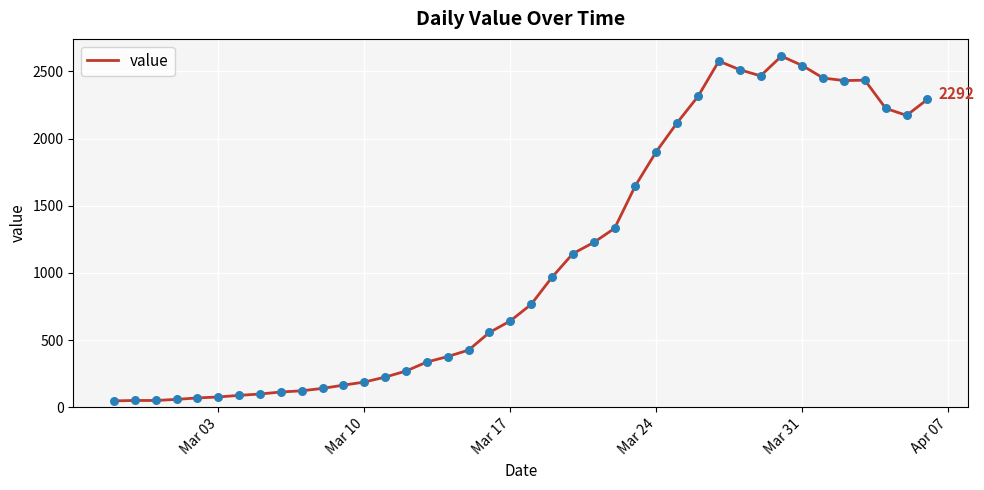

What is the difference between the maximum and minimum values?

2566